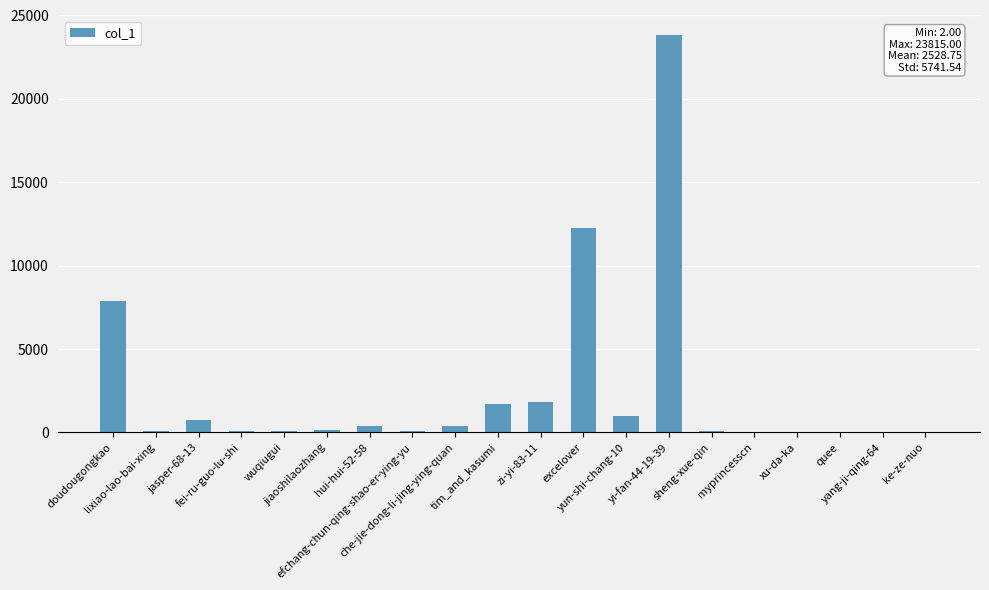

What is the change in value from wuqiugui to che-jie-dong-li-jing-ying-quan?

+289